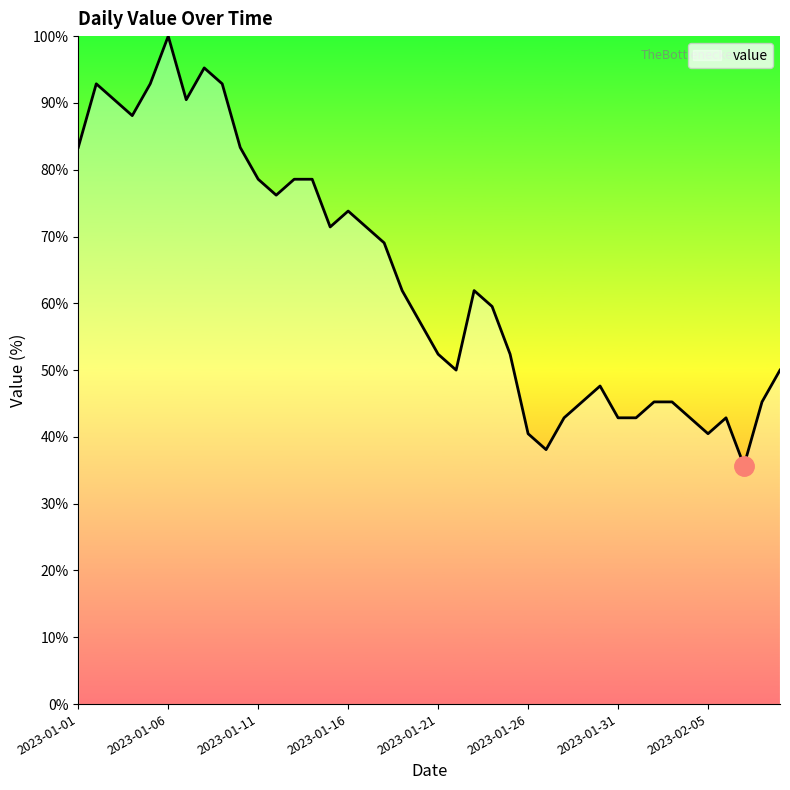

Reading left to right, transcribe all the data shown in this chart.

83.3	92.9	90.5	88.1	92.9	100.0	90.5	95.2	92.9	83.3	78.6	76.2	78.6	78.6	71.4	73.8	71.4	69.0	61.9	57.1	52.4	50.0	61.9	59.5	52.4	40.5	38.1	42.9	45.2	47.6	42.9	42.9	45.2	45.2	42.9	40.5	42.9	35.7	45.2	50.0